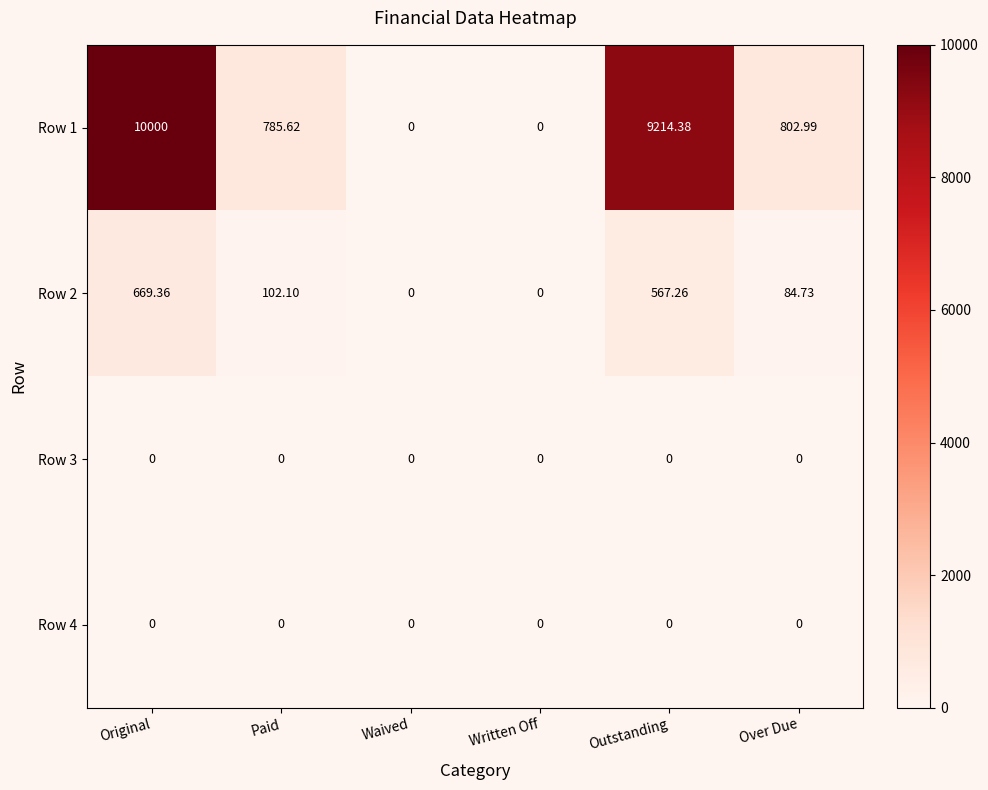

What is the total value across all series at Original?

10669.4